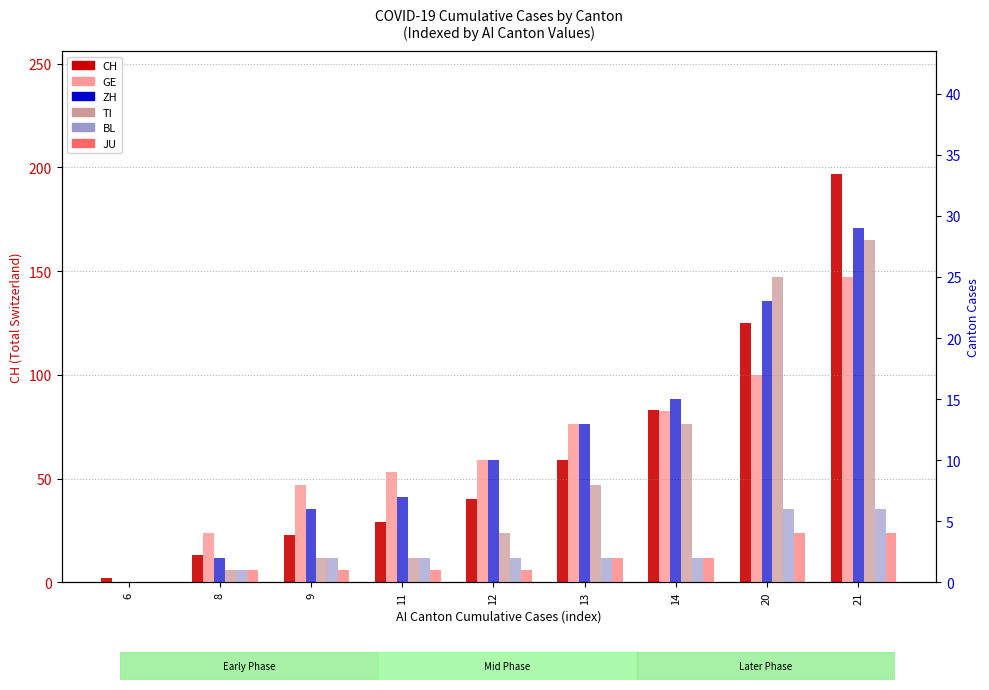

How many data points does each series have?

9